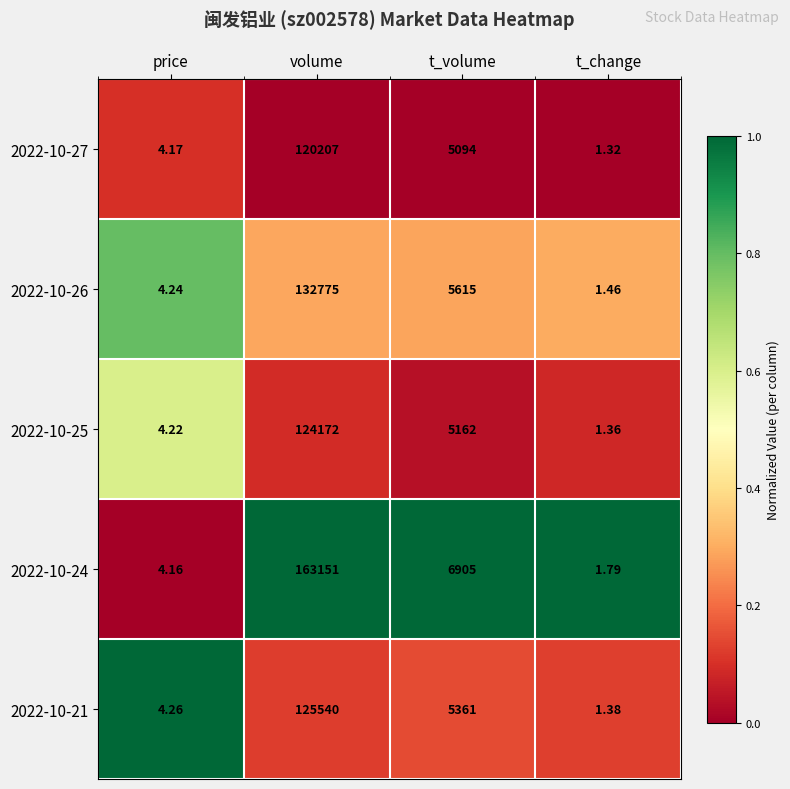

How many distinct data groups are displayed?

5